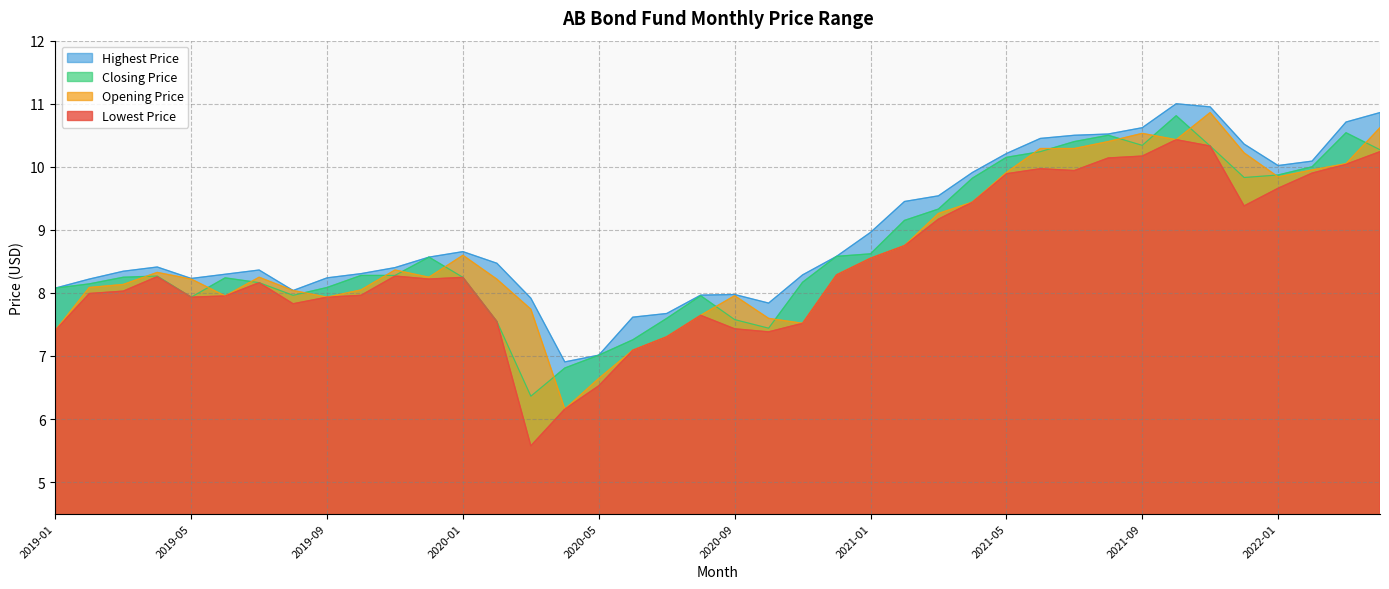

What are all the series names shown in the legend?

Highest Price, Closing Price, Opening Price, Lowest Price